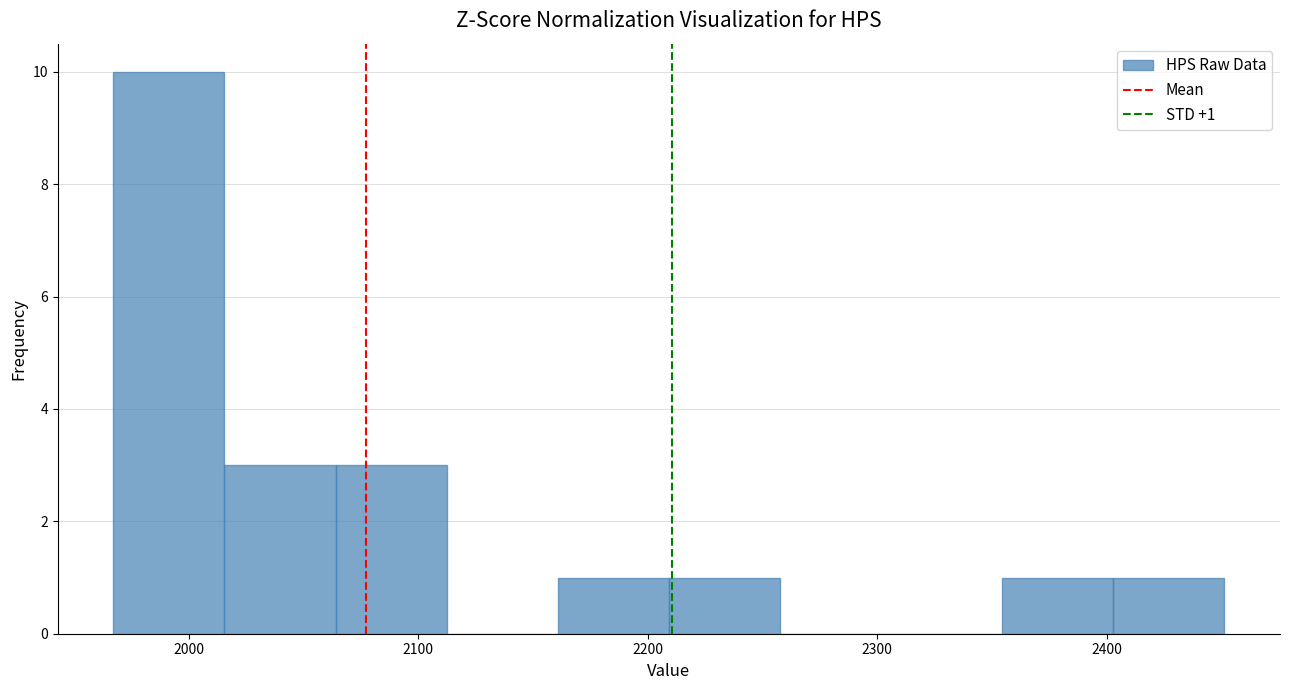

Over which range of the x-axis is the bar tallest?

1970 to 2020